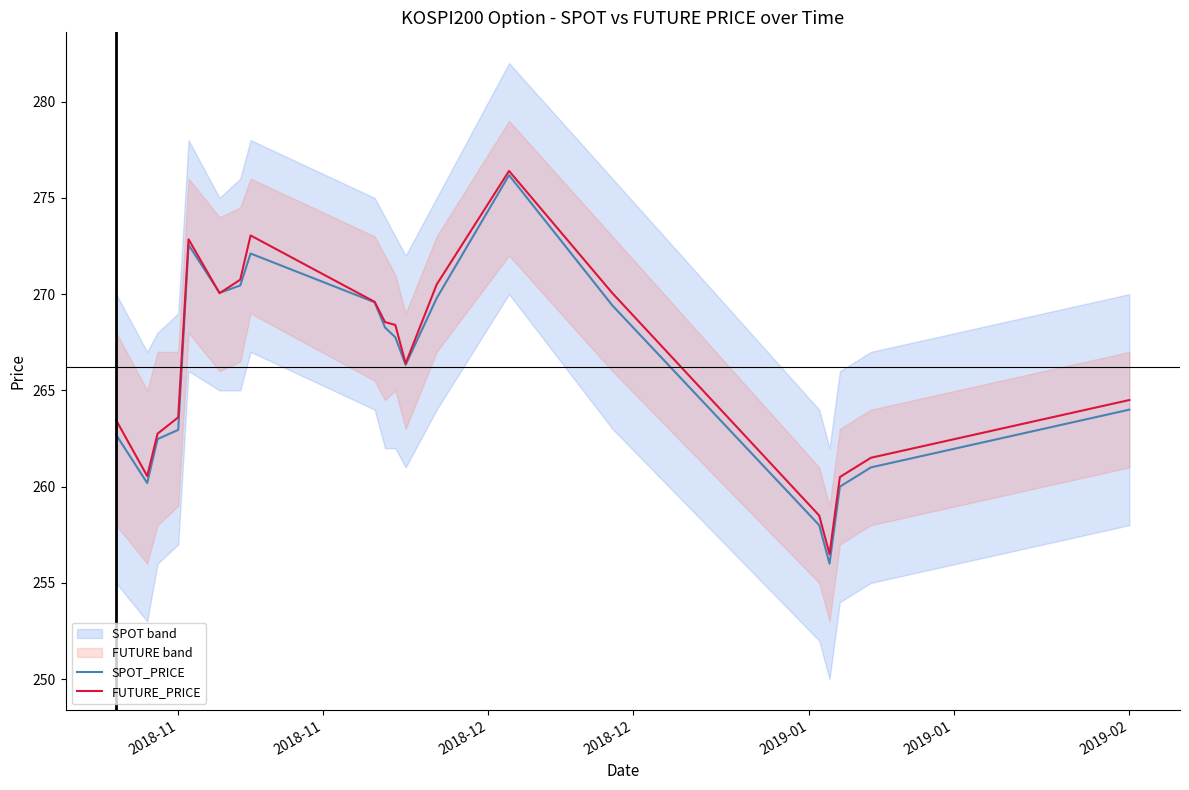

What is the highest value of the FUTURE_PRICE series?

276.4